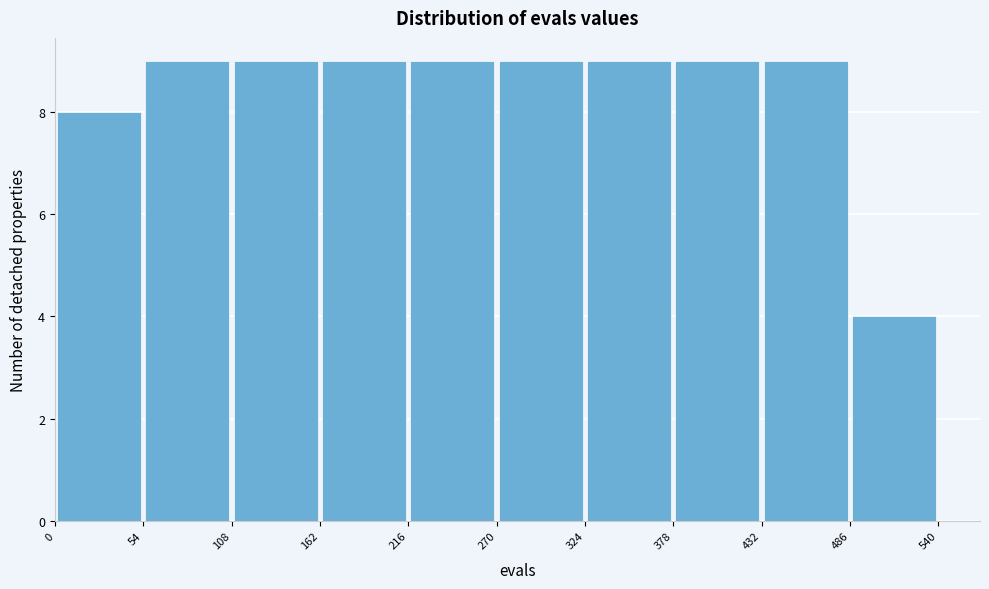

Reading left to right, list every bar in this chart as the range it spans on the x-axis followed by its height. The values are not printed on the chart, so give them approximately, as read against the axis.

0 to 54: 8
54 to 108: 9
108 to 162: 9
162 to 216: 9
216 to 270: 9
270 to 324: 9
324 to 378: 9
378 to 432: 9
432 to 486: 9
486 to 540: 4